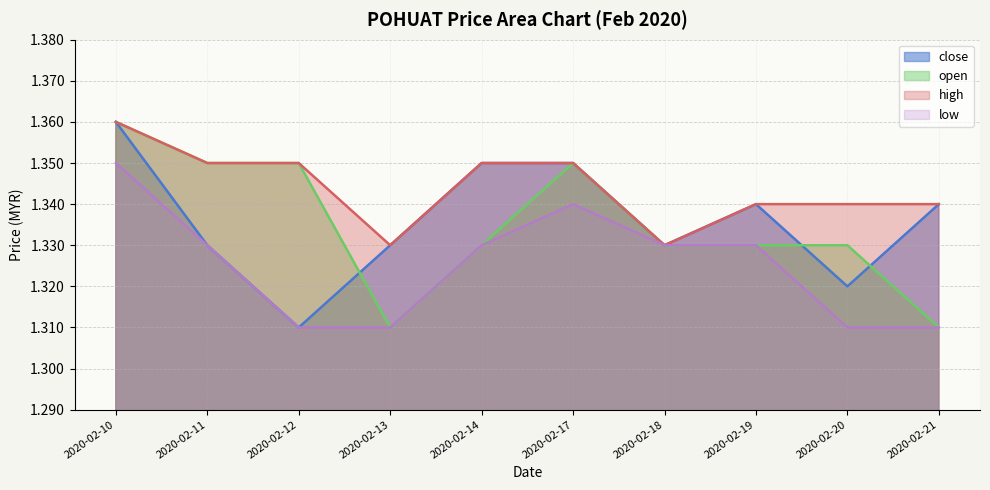

How many open values are between 1 and 2?

10